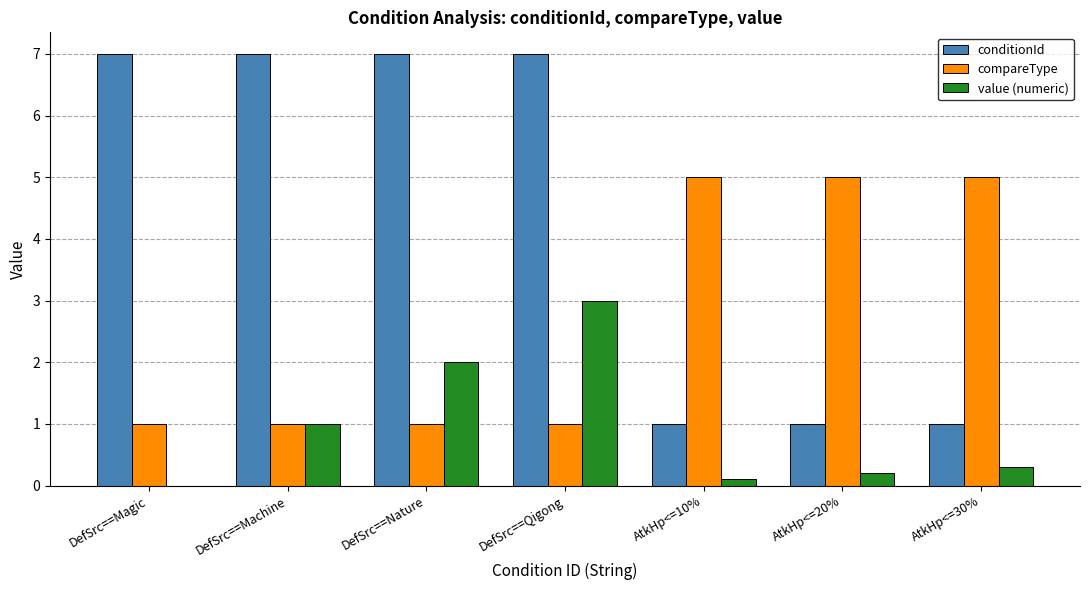

Is the value of conditionId at AtkHp<=20% greater than the value of compareType at AtkHp<=20%?

No